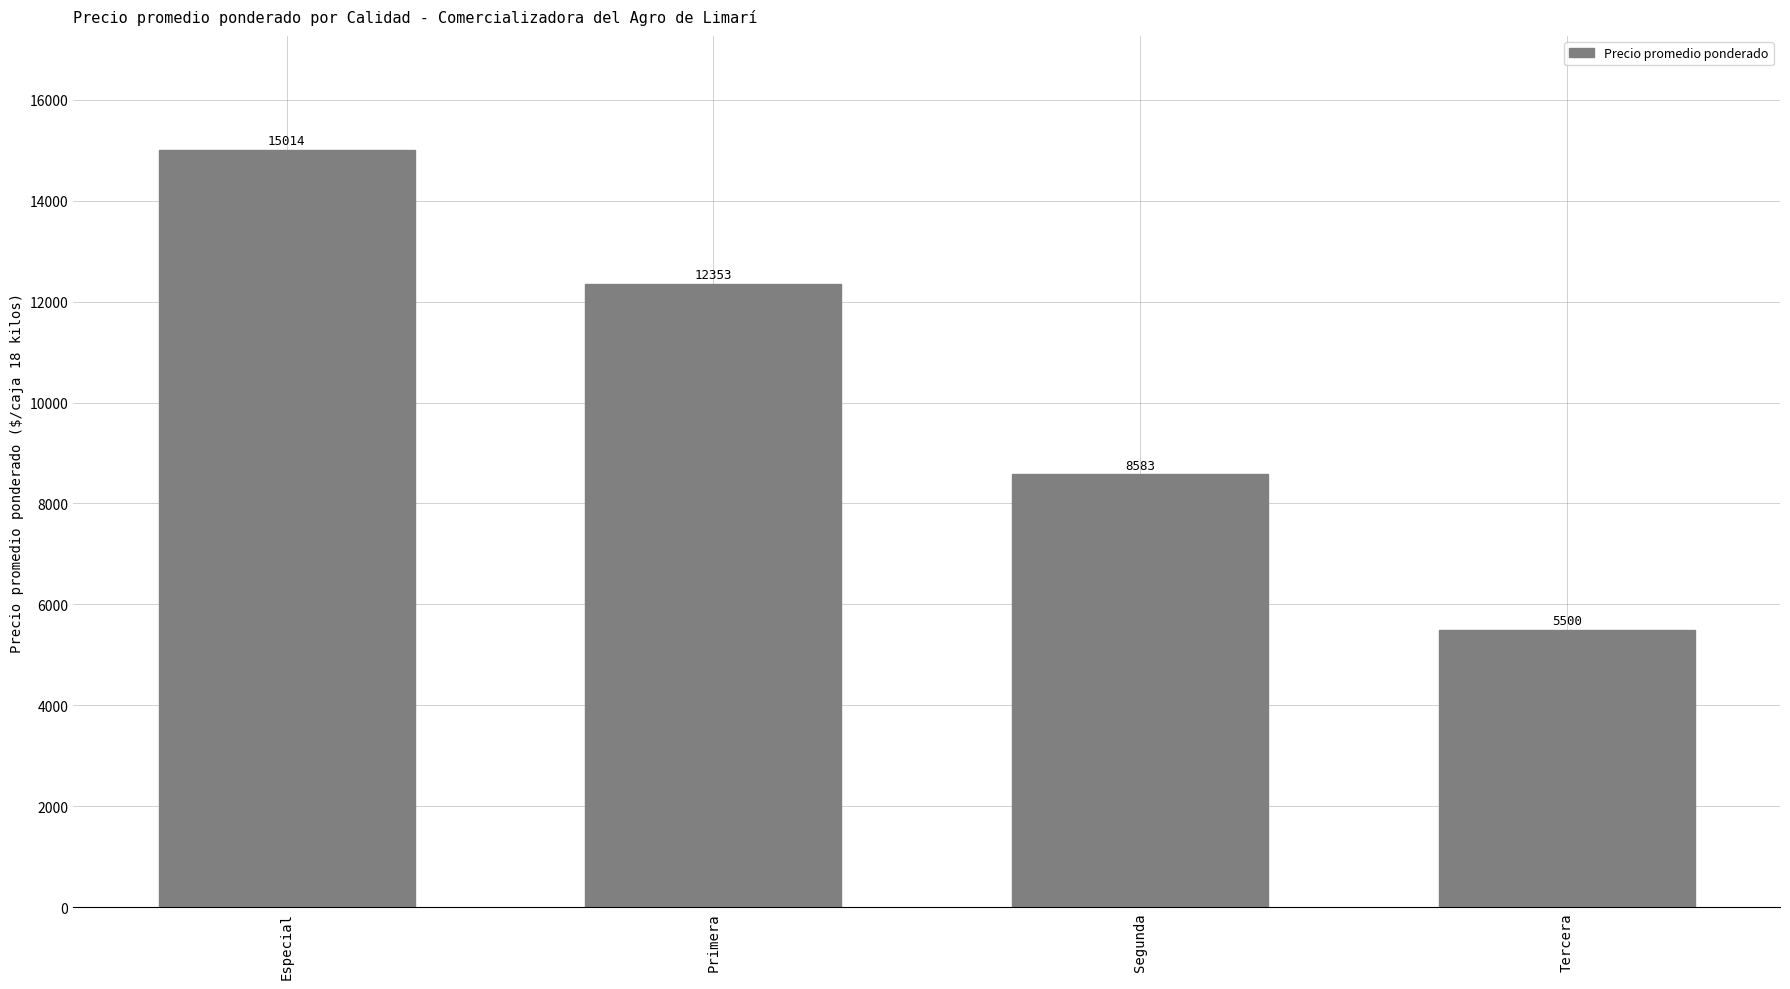

What is the difference between the values at Especial and Tercera?

9514